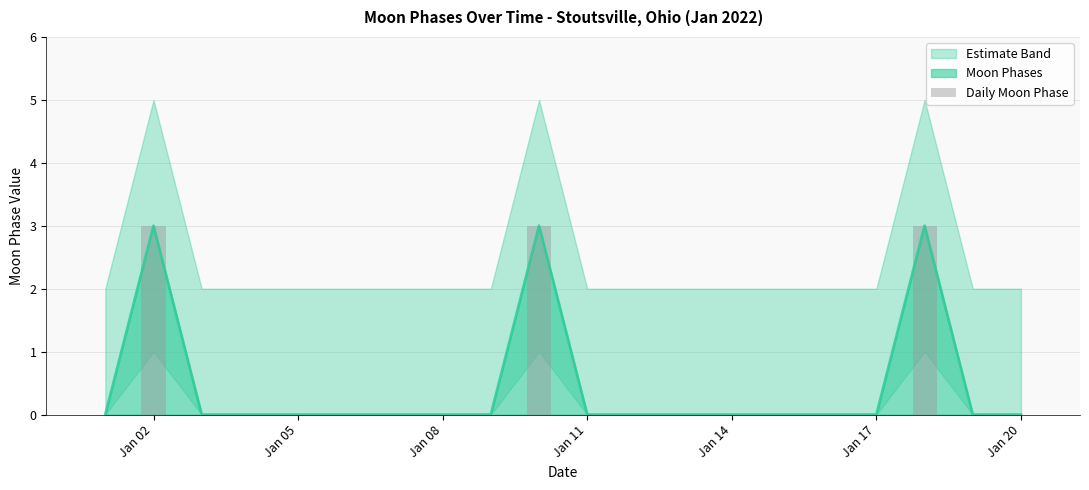

The chart shows a value of 0 at Jan 17. True or false?

True